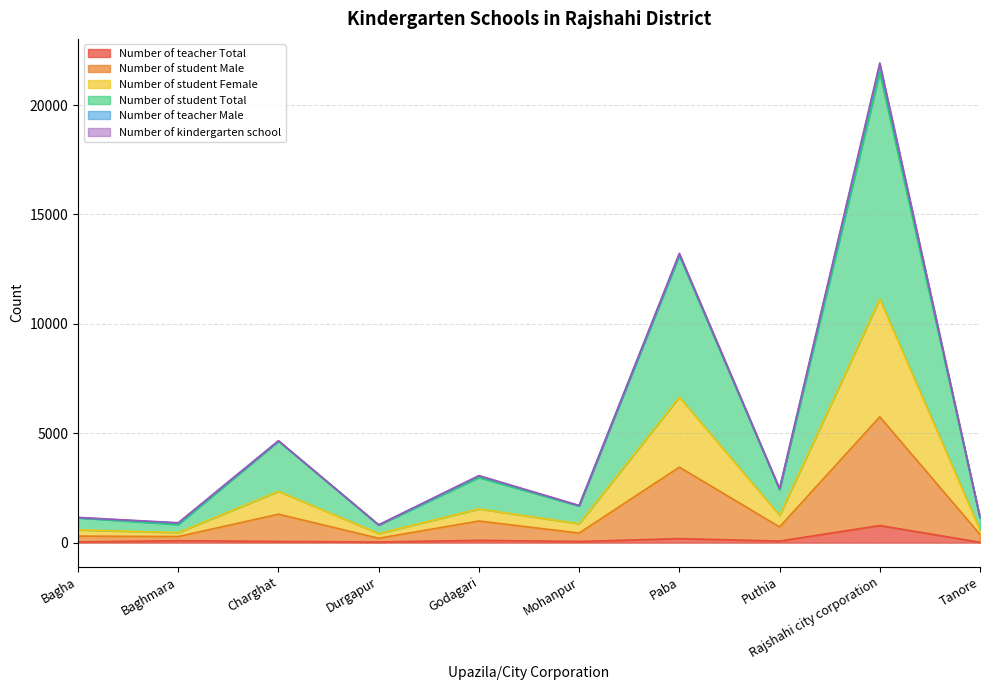

How many interior local peaks does the Number of student Female series have?

4